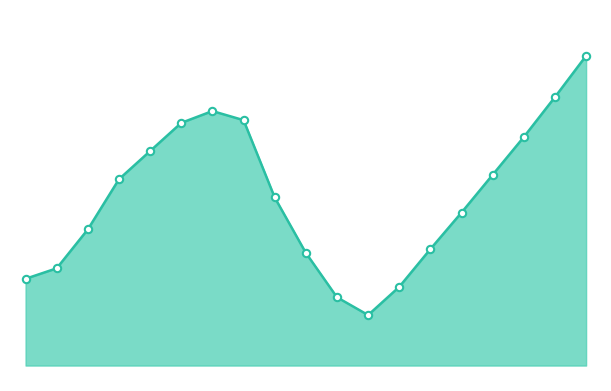

Does the chart have visible grid lines?

No